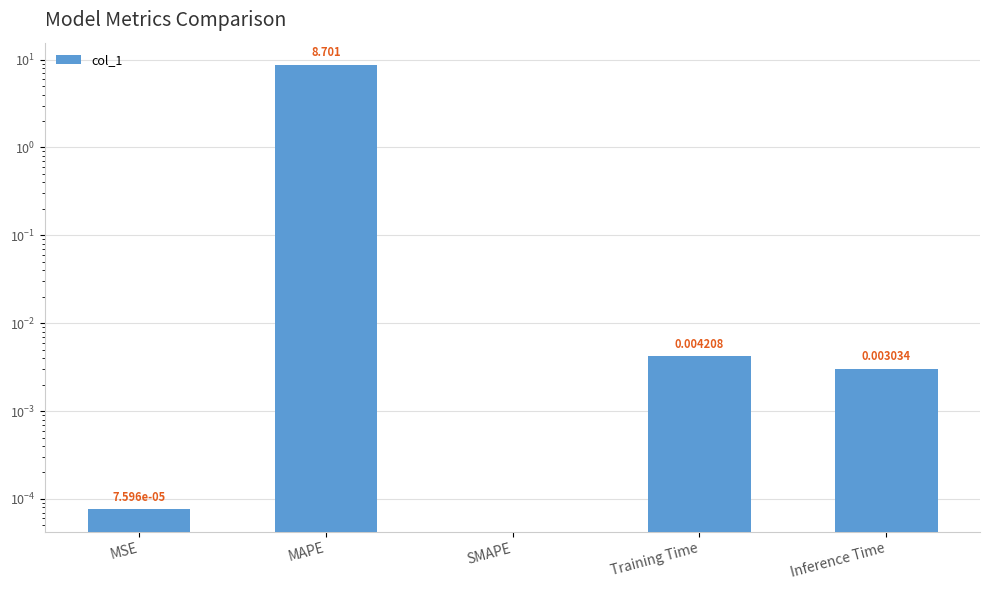

What is the label of the 3rd bar from the left?

SMAPE